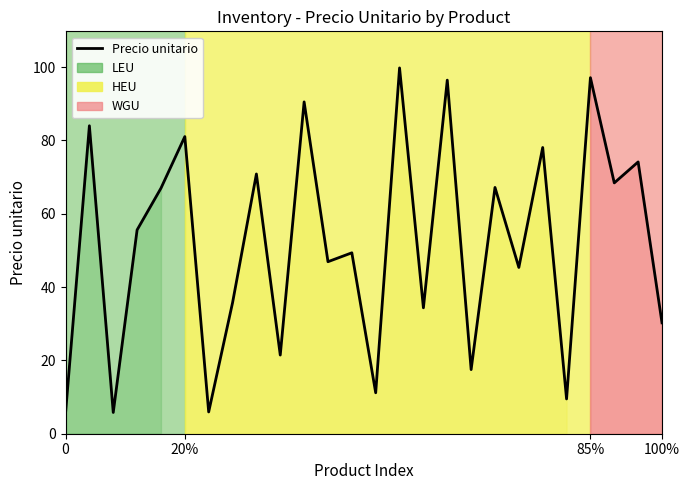

What is the smallest value displayed?

5.5